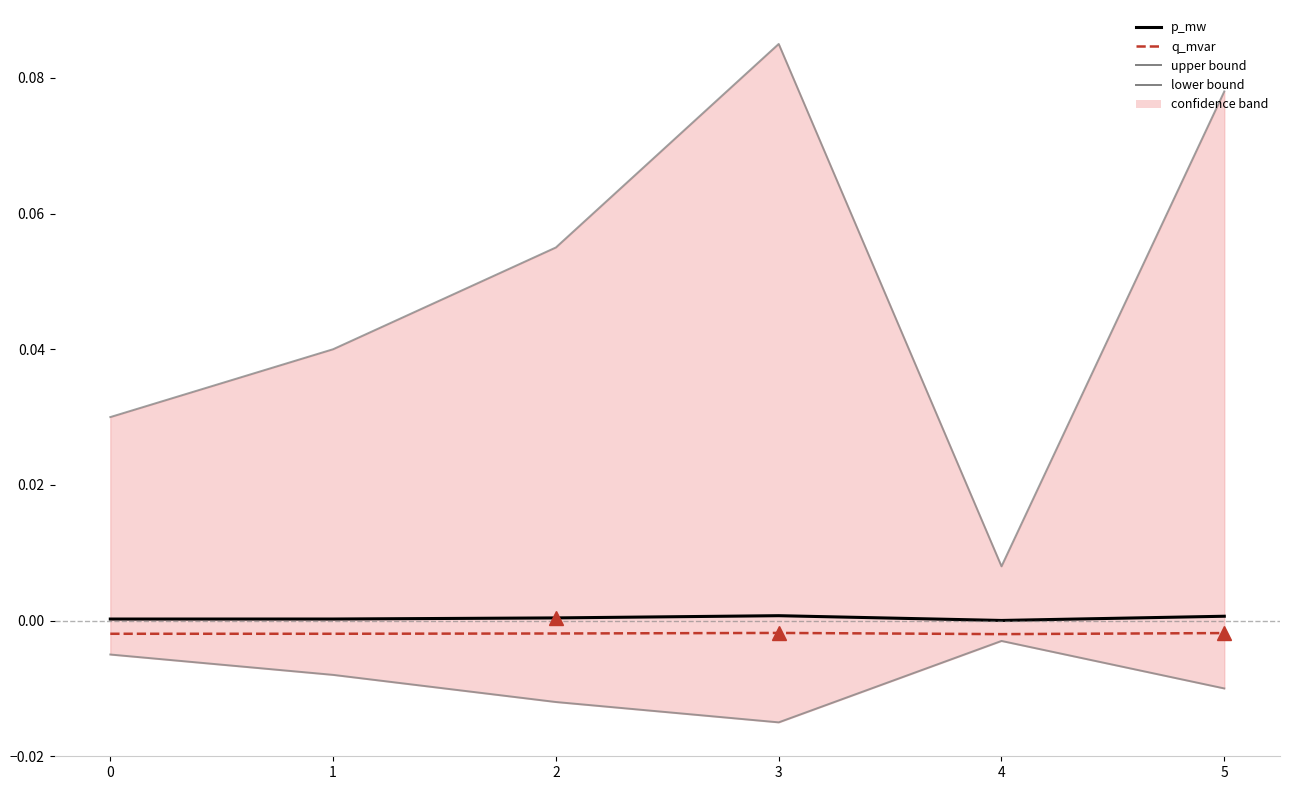

Reading left to right, list all the values displayed in this chart.

upper bound: 0.0	0.0	0.1	0.1	0.0	0.1
lower bound: -0.0	-0.0	-0.0	-0.0	-0.0	-0.0
p_mw: 0.0	0.0	0.0	0.0	0.0	0.0
q_mvar: -0.0	-0.0	-0.0	-0.0	-0.0	-0.0